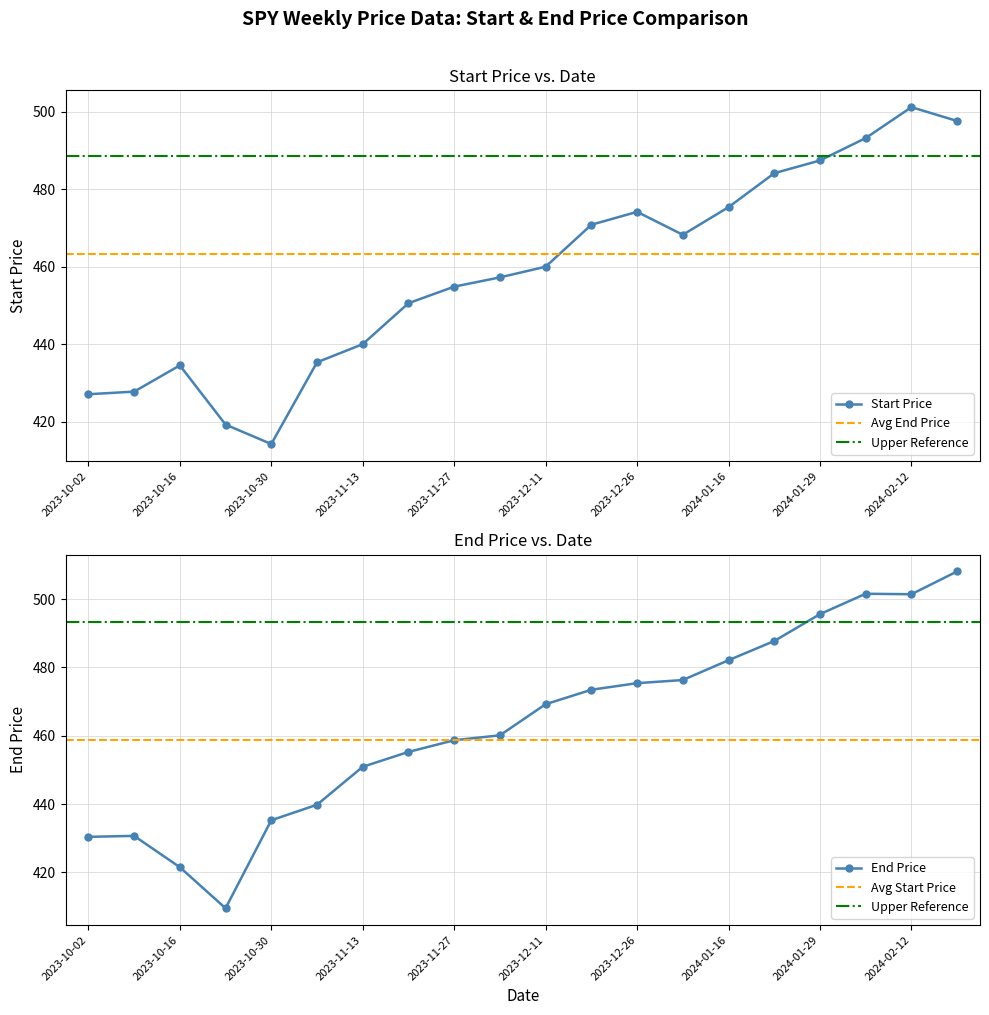

Which series has the widest spread of values?

end_price